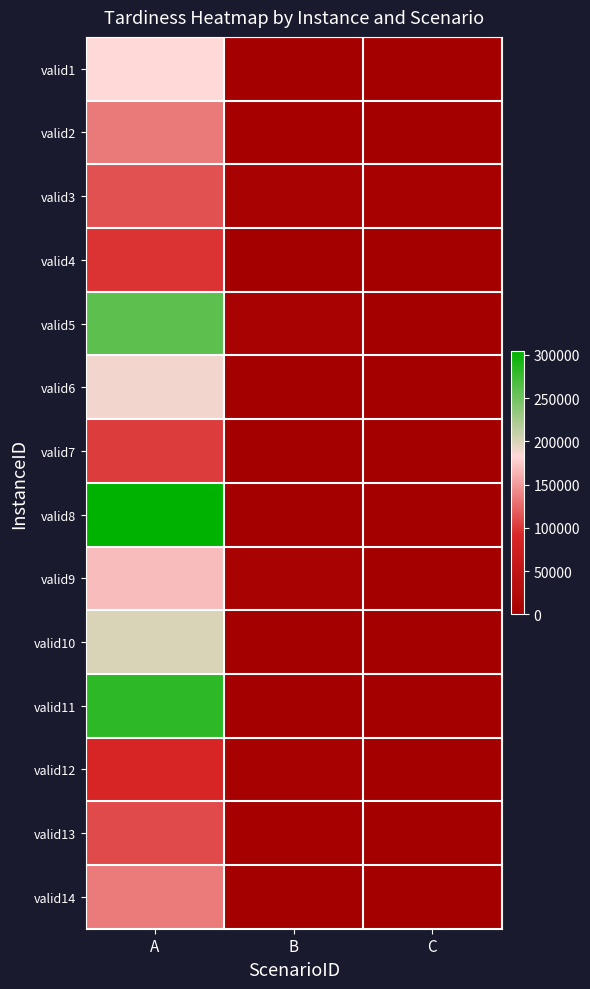

Reading left to right, list all the values displayed in this chart.

valid1: A=182896	B=174	C=0
valid2: A=133540	B=1860	C=0
valid3: A=113120	B=4896	C=3720
valid4: A=97966	B=306	C=0
valid5: A=259848	B=7100	C=0
valid6: A=188600	B=556	C=0
valid7: A=103160	B=320	C=0
valid8: A=304076	B=16	C=600
valid9: A=168080	B=4950	C=0
valid10: A=199928	B=530	C=0
valid11: A=281964	B=100	C=0
valid12: A=88982	B=2830	C=0
valid13: A=109480	B=1860	C=0
valid14: A=134330	B=0	C=0